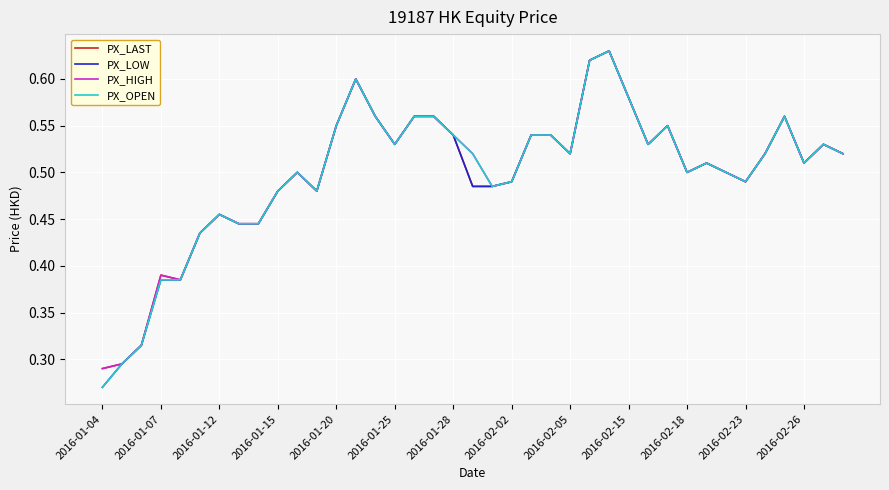

The PX_OPEN series shows 0.1 at 2016-01-28. True or false?

False